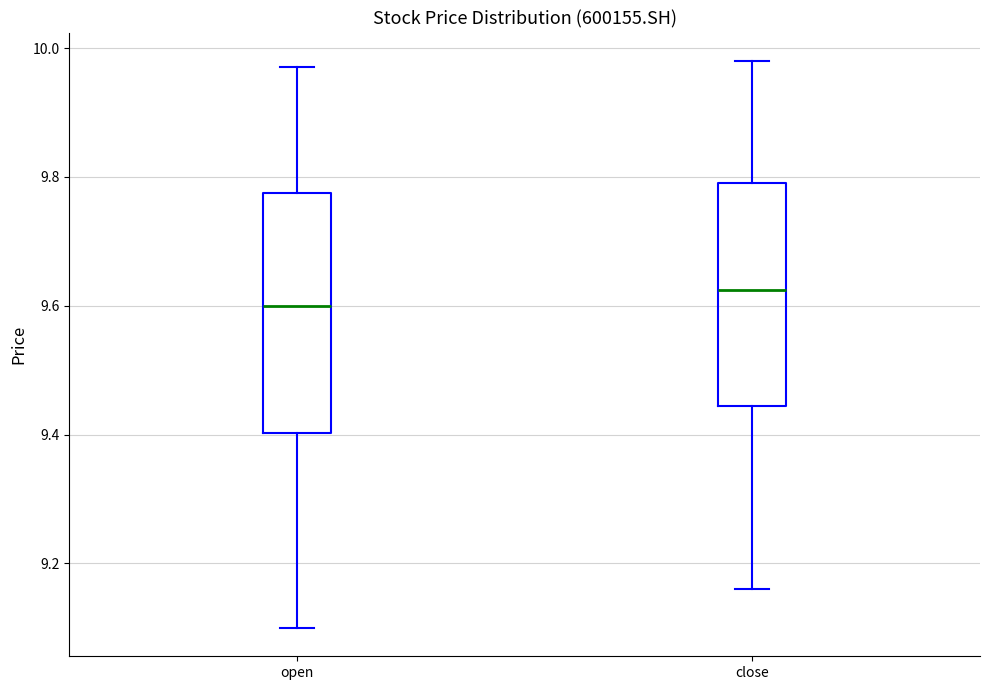

Reading left to right, read every box against the y-axis: the position of its median line, the range the box covers, and the ends of its whiskers. The values are not printed on the chart, so give them approximately, as read against the axis.

open: median 9.60, box 9.40 to 9.78, whiskers 9.10 to 9.98
close: median 9.62, box 9.44 to 9.80, whiskers 9.16 to 9.98